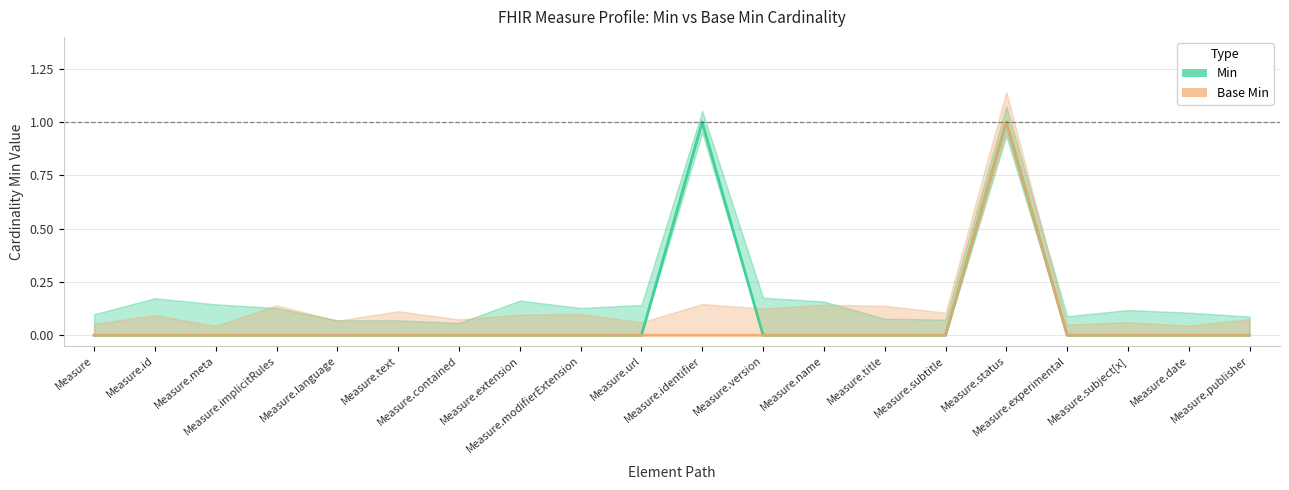

True or false: Base Min and Min intersect in this chart.

False